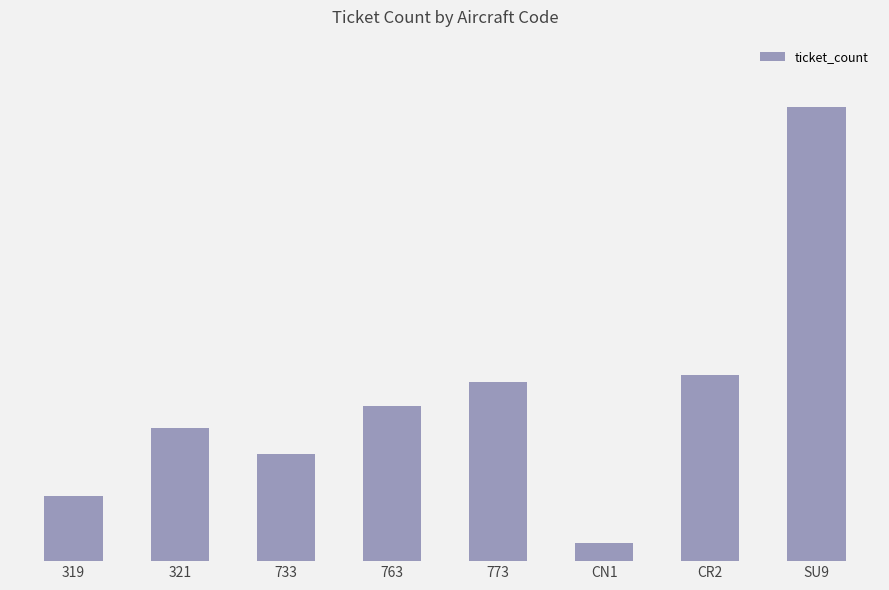

Reading left to right, extract all data points from this chart.

52853	107129	86102	124774	144376	14672	150122	365698